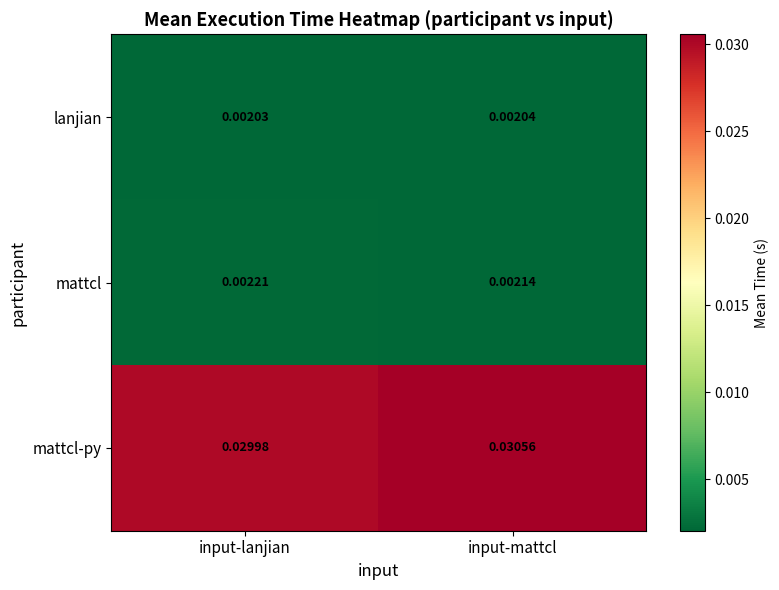

At input-lanjian, list the series in order from largest to smallest.

mattcl-py, mattcl, lanjian